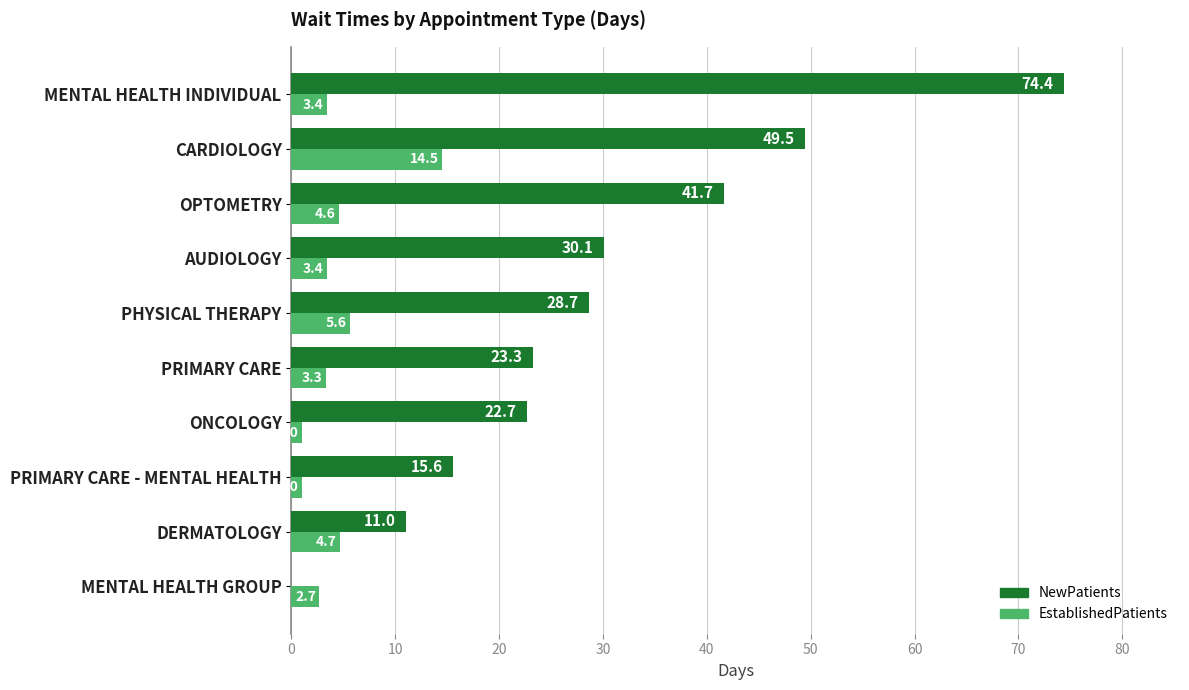

At which label is EstablishedPatients closest to 7?

PHYSICAL THERAPY